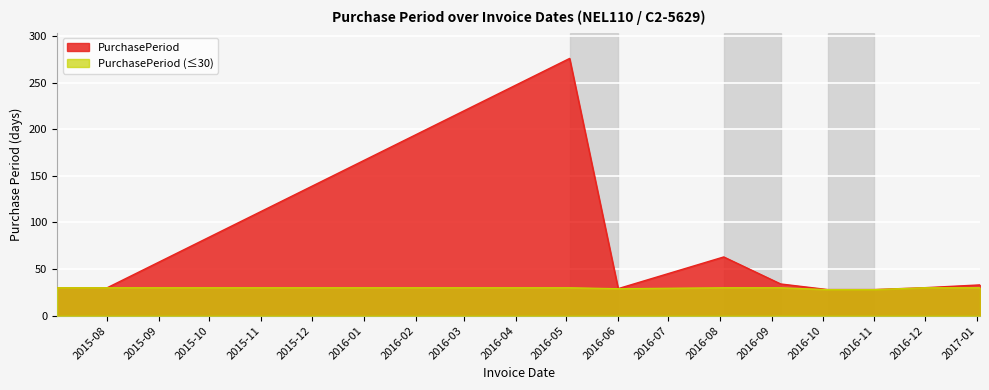

List the series in order of their overall mean, lowest first.

PurchasePeriod (≤30), PurchasePeriod